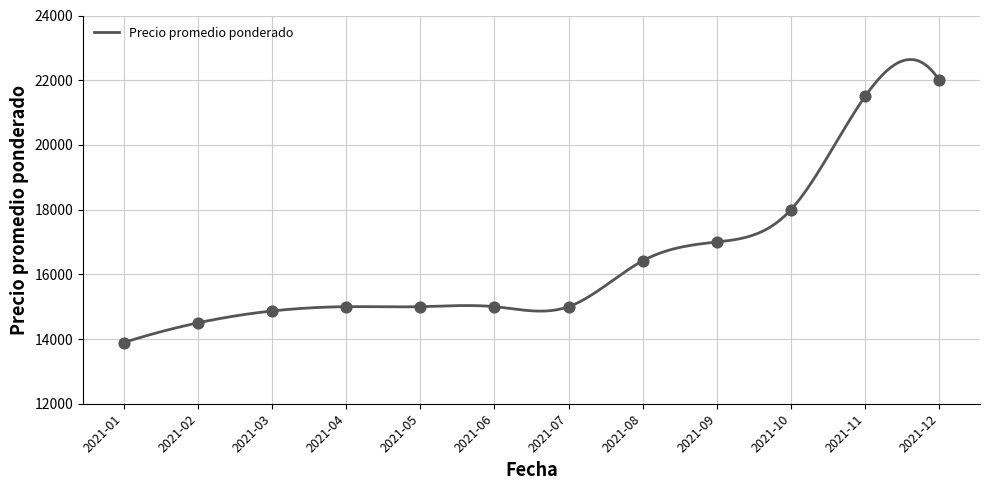

Between 2021-02 and 2021-08, which is larger?

2021-08